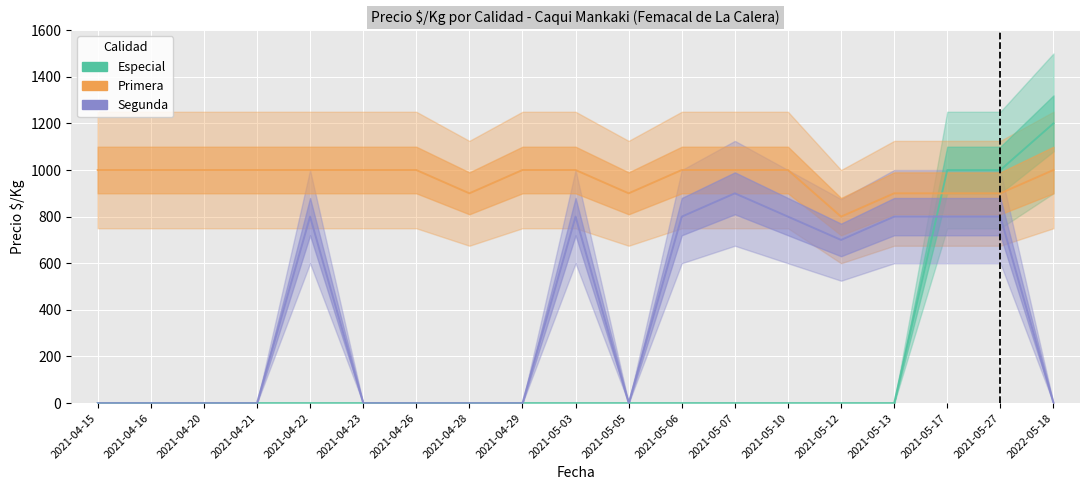

What value does the Primera series have at 2021-05-10, to the nearest 5?

1000